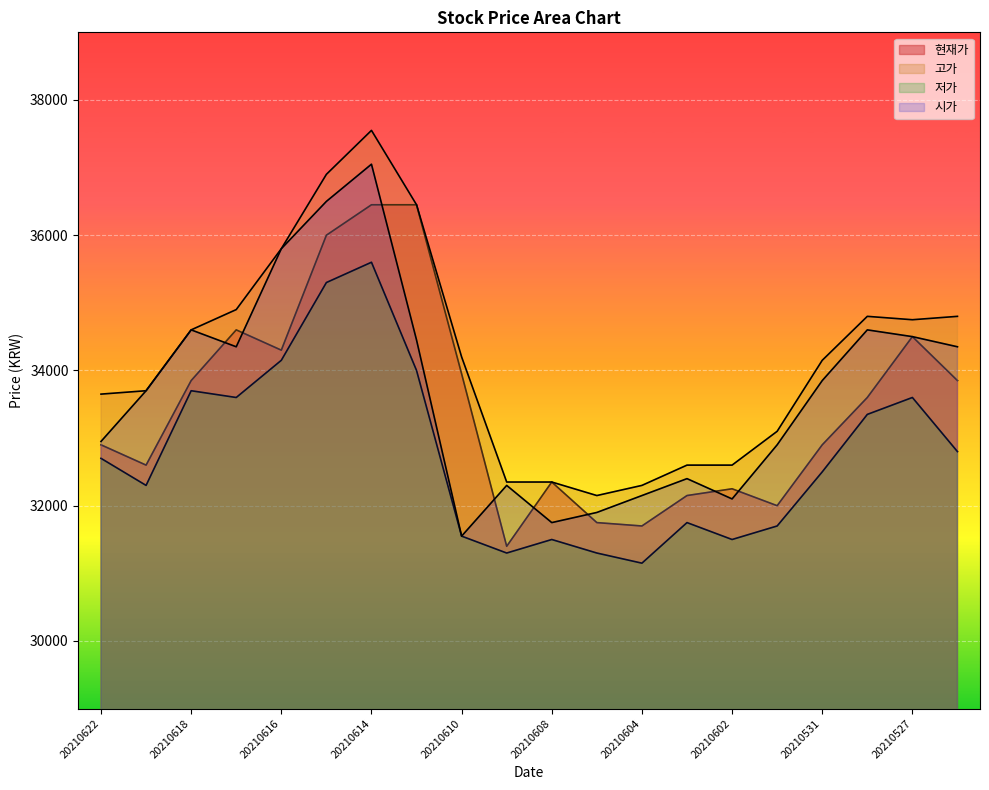

How many lines are shown in the chart?

4